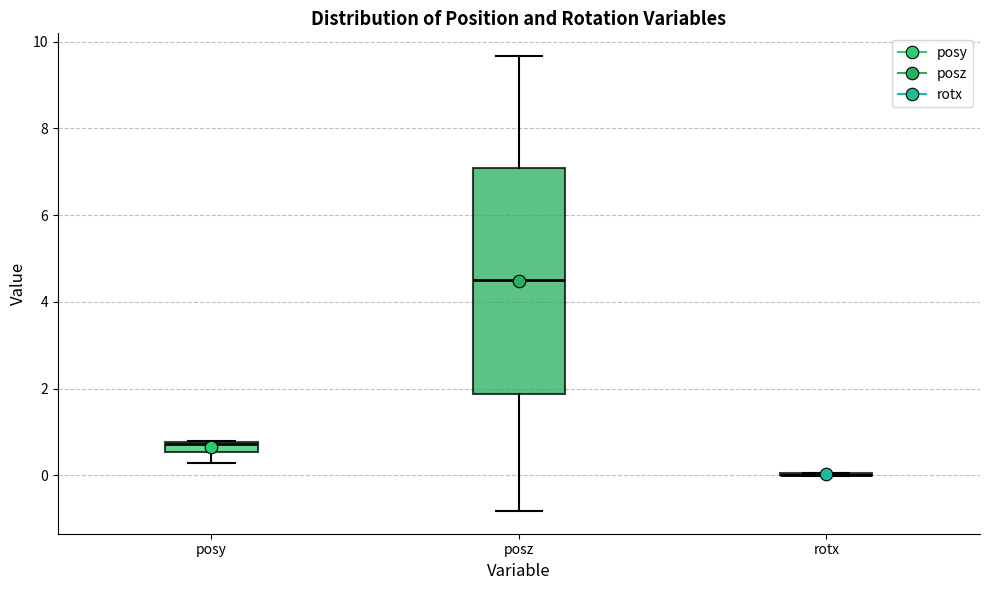

Where is the upper edge of the box for posz on the y-axis? The values are not printed on the chart, so give them approximately, as read against the axis.

7.0